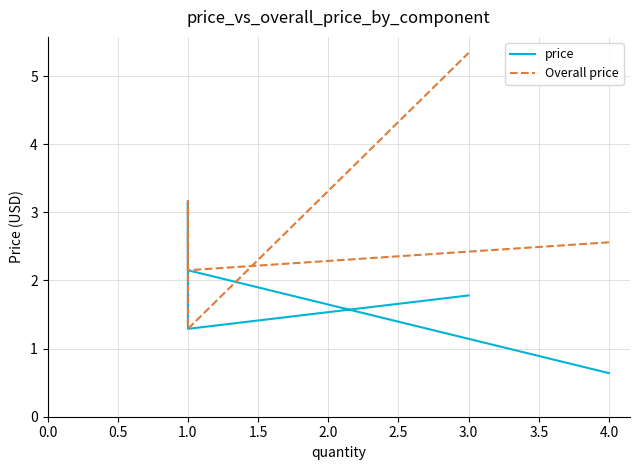

True or false: Overall price has more than 2 points higher than both neighbors.

False